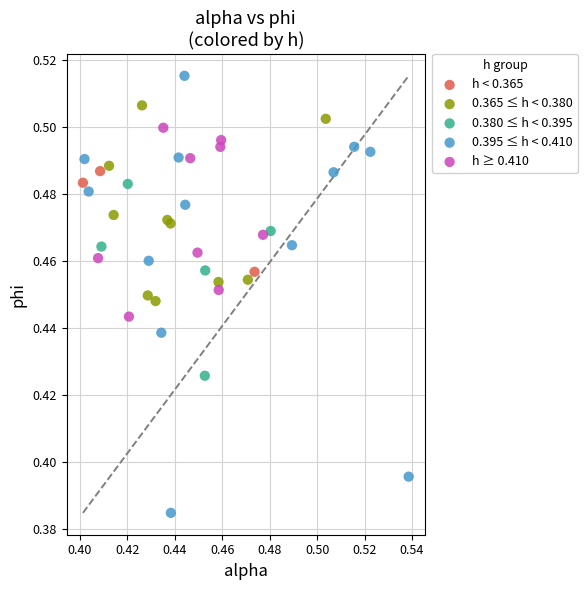

What are all the series names shown in the legend?

h < 0.365, 0.365 ≤ h < 0.380, 0.380 ≤ h < 0.395, 0.395 ≤ h < 0.410, h ≥ 0.410